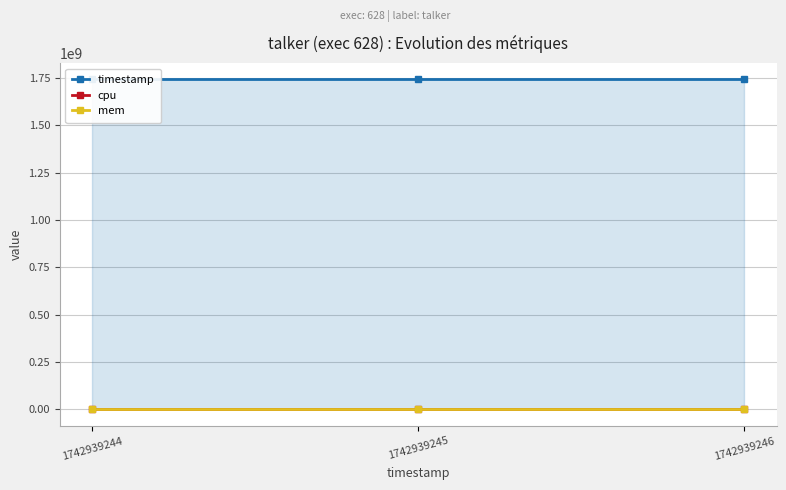

How many lines are shown in the chart?

3